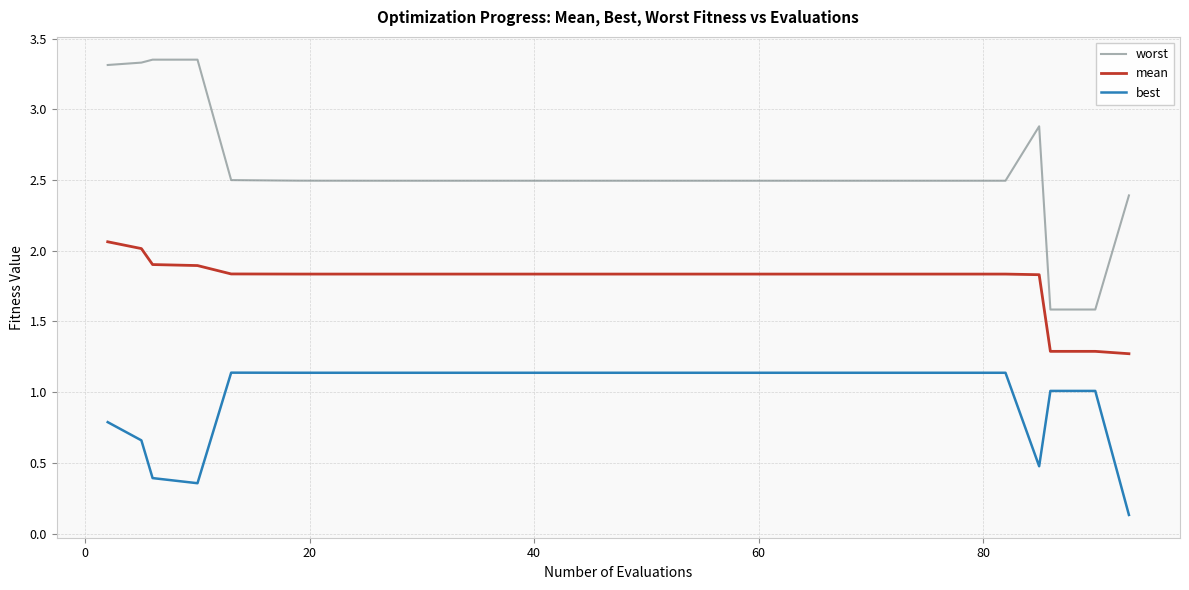

True or false: mean and best intersect in this chart.

False